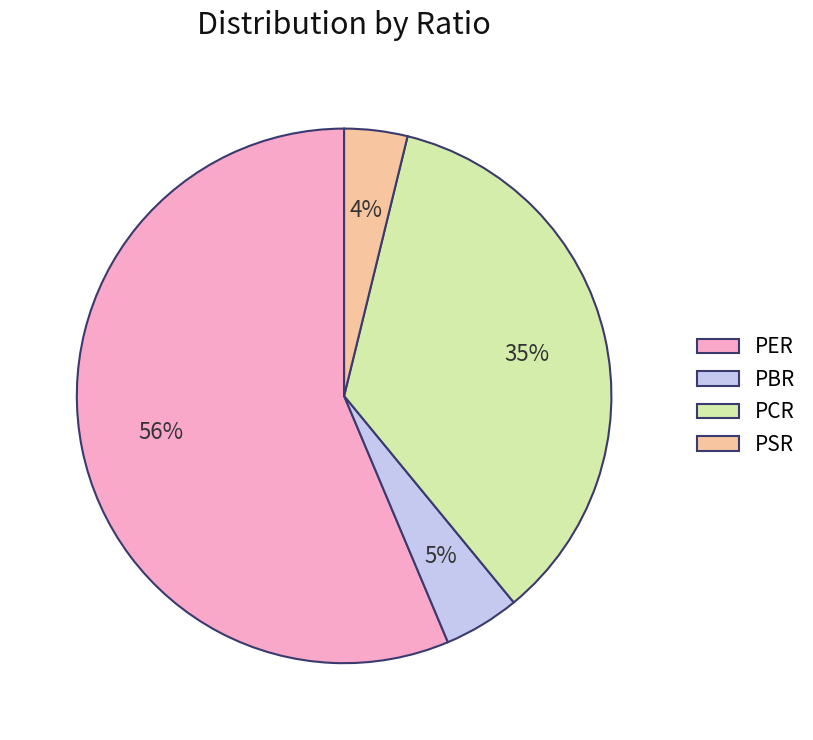

Is there a majority slice in this chart?

Yes